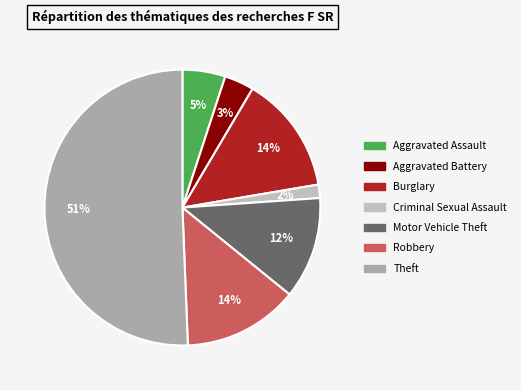

The Burglary slice represents 14% of the pie. True or false?

True